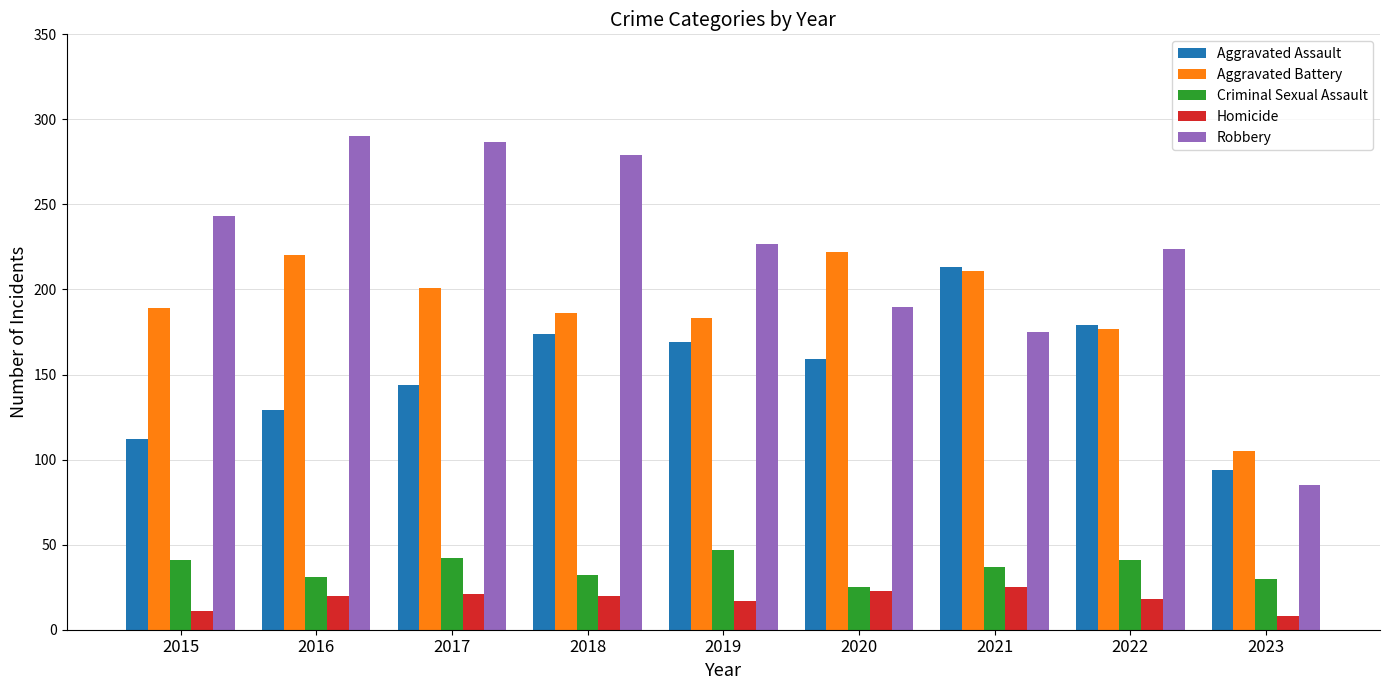

At which label is Robbery closest to 187?

2020